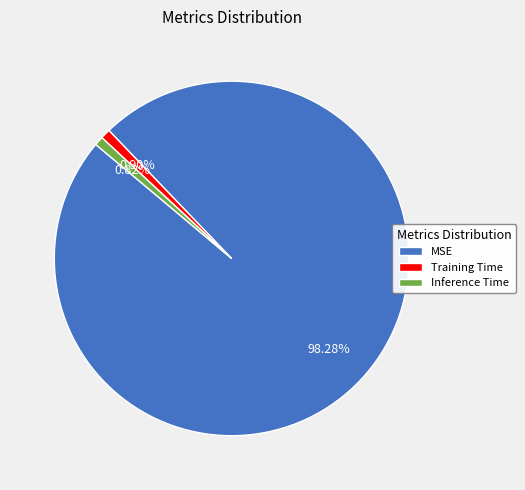

To the nearest percent, what is the combined percentage of MSE and Inference Time?

99%